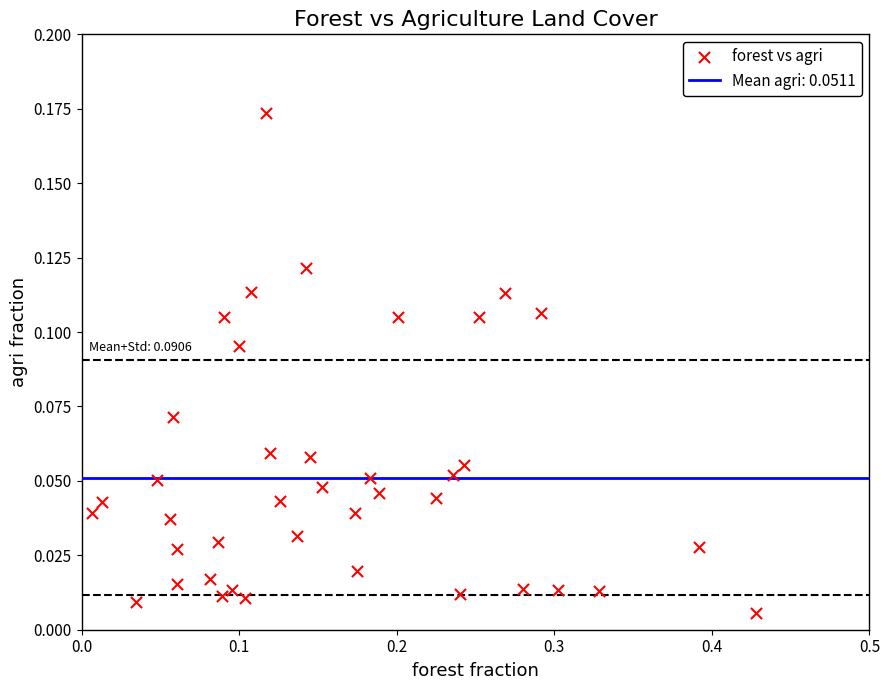

What is the range of X values (max minus min)?

0.4